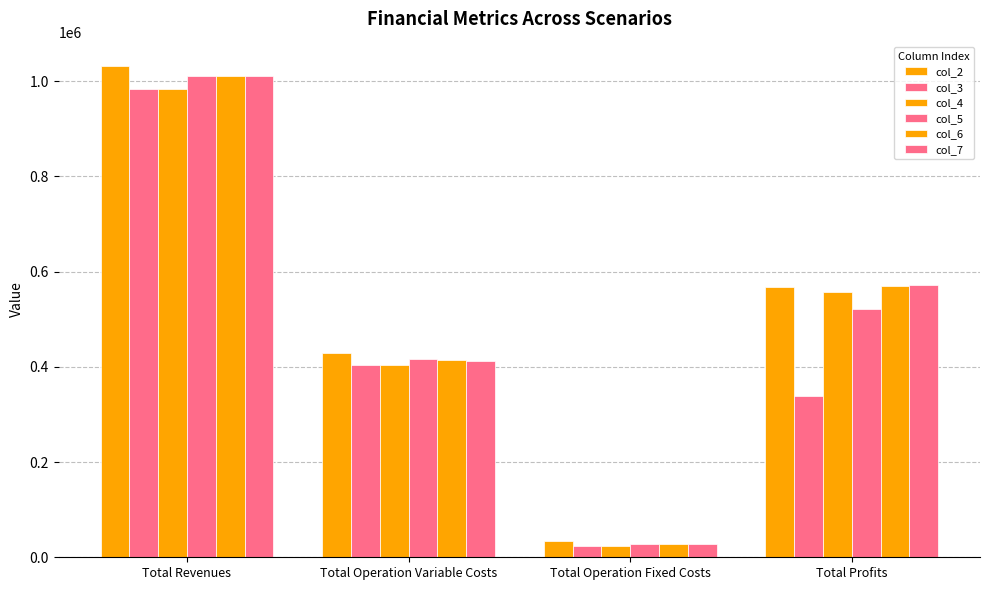

Reading left to right, extract all data points from this chart.

col_2: 1031038.6	429717.9	33627.6	567693.0
col_3: 982407.5	404293.8	22782.7	338531.0
col_4: 982407.5	402901.3	22782.7	556723.5
col_5: 1011316.8	415620.0	27742.8	520754.0
col_6: 1011316.8	414165.5	27742.8	569408.5
col_7: 1011316.8	412709.0	27742.8	570865.0